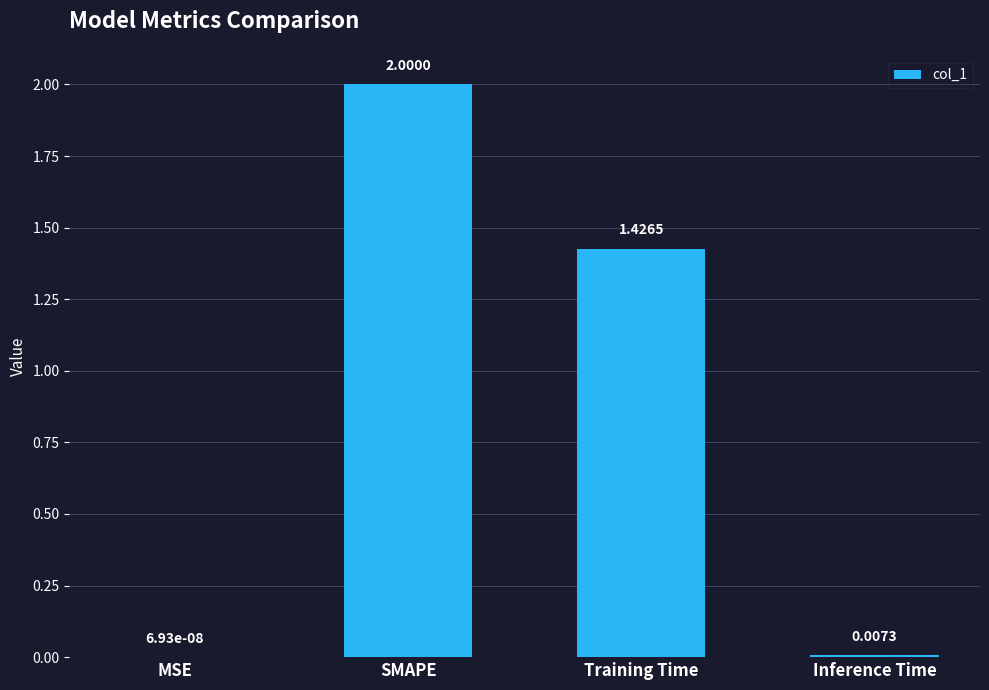

Which has a higher value, Inference Time or SMAPE?

SMAPE